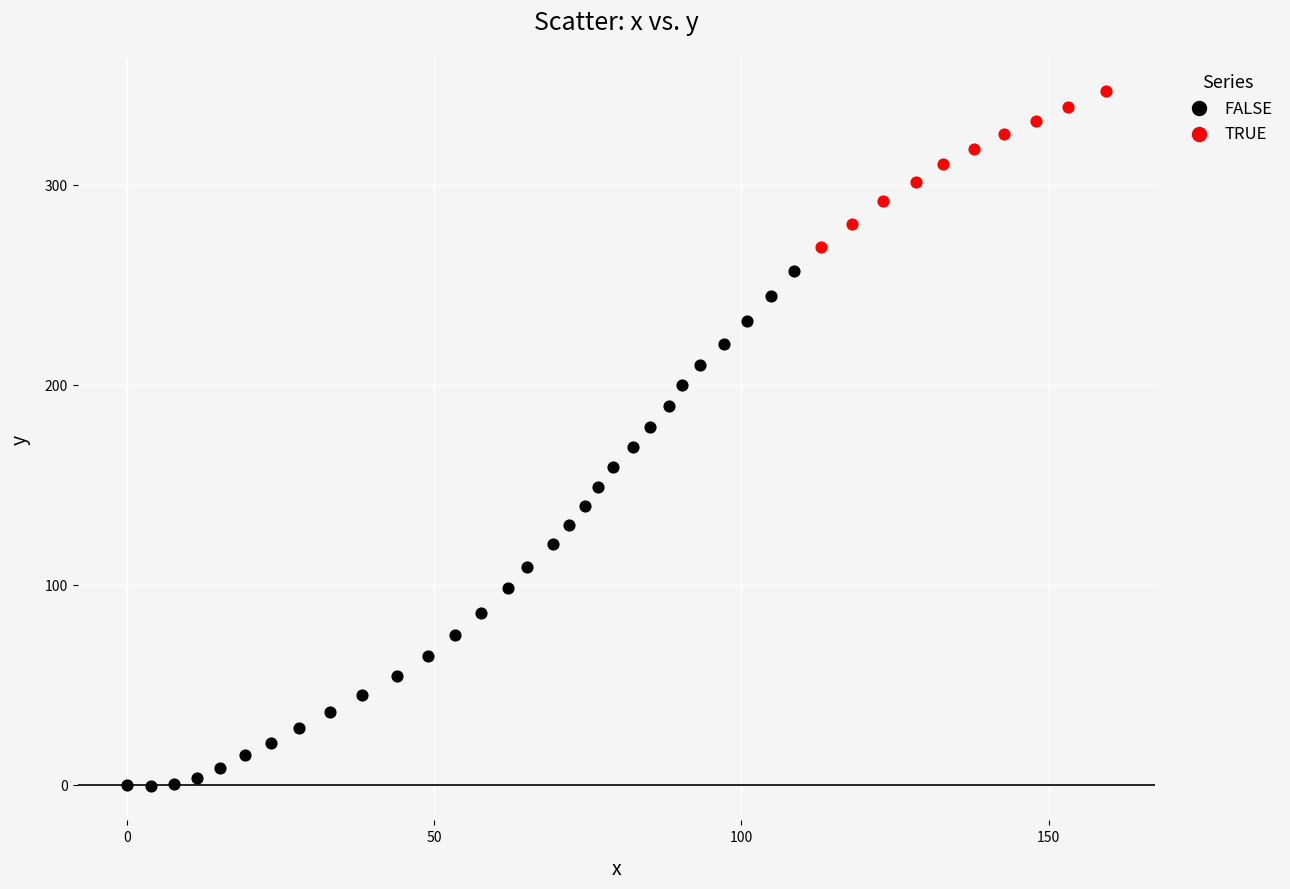

Which series has the largest Y range (max minus min)?

FALSE